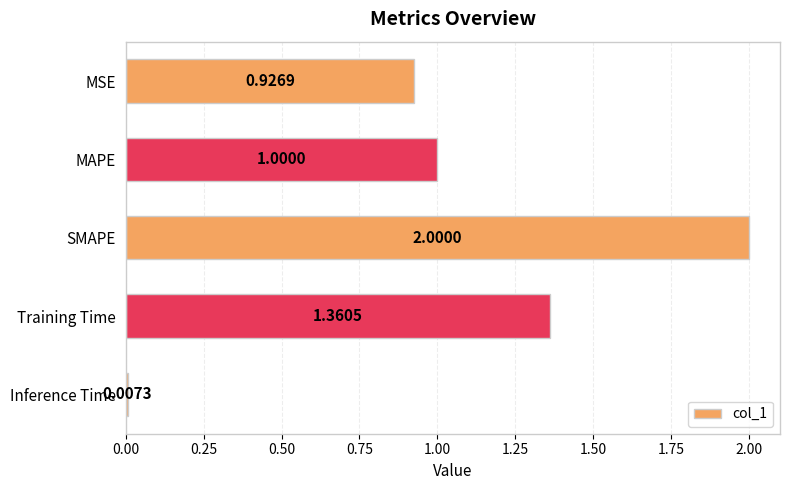

Approximately how many times larger is the value at SMAPE compared to Training Time?

1.5